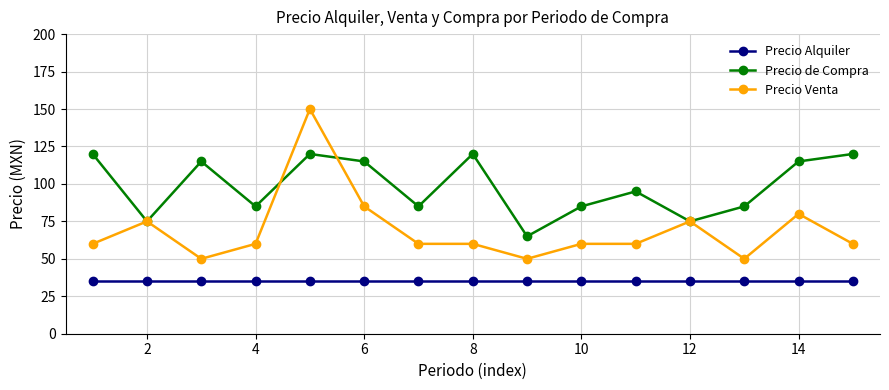

Rank the series by their maximum value, from lowest to highest.

Precio Alquiler, Precio de Compra, Precio Venta